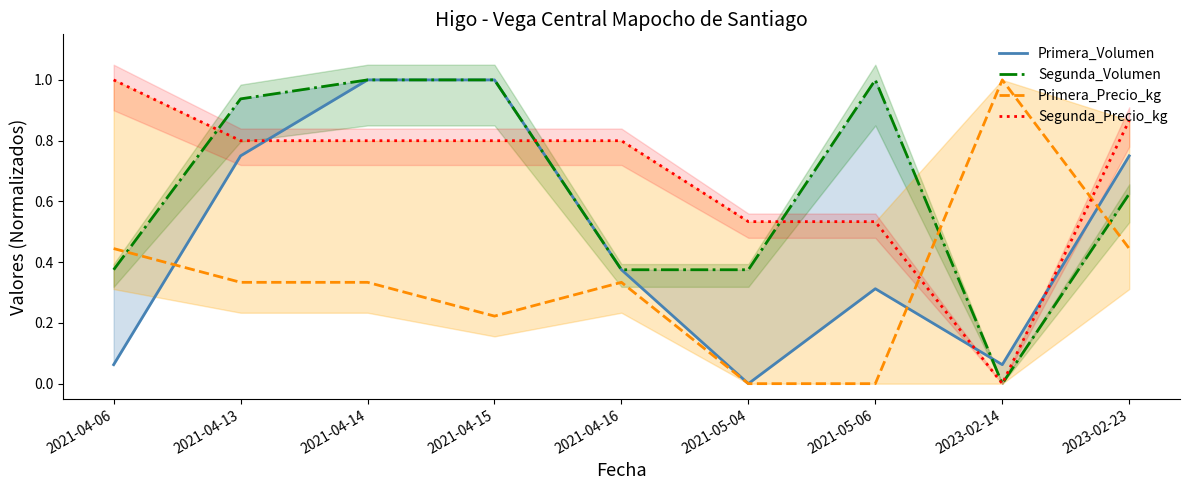

What is the difference between the maximum and minimum values in the Primera_Volumen series?

1.0